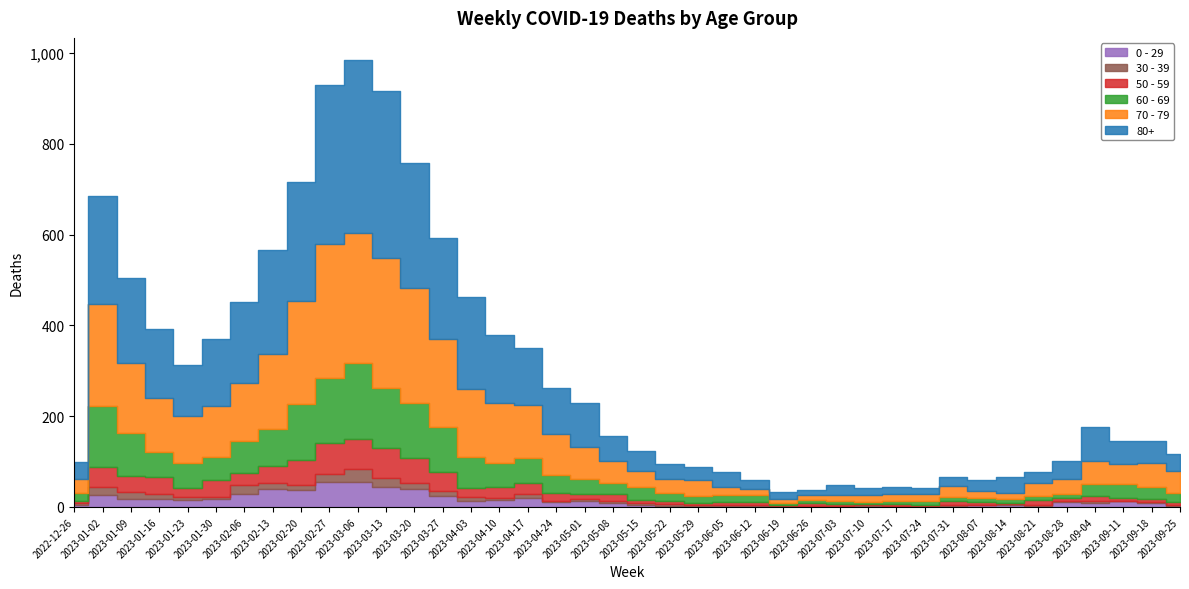

What is the value of the 80+ point at the 19th from the left?

95